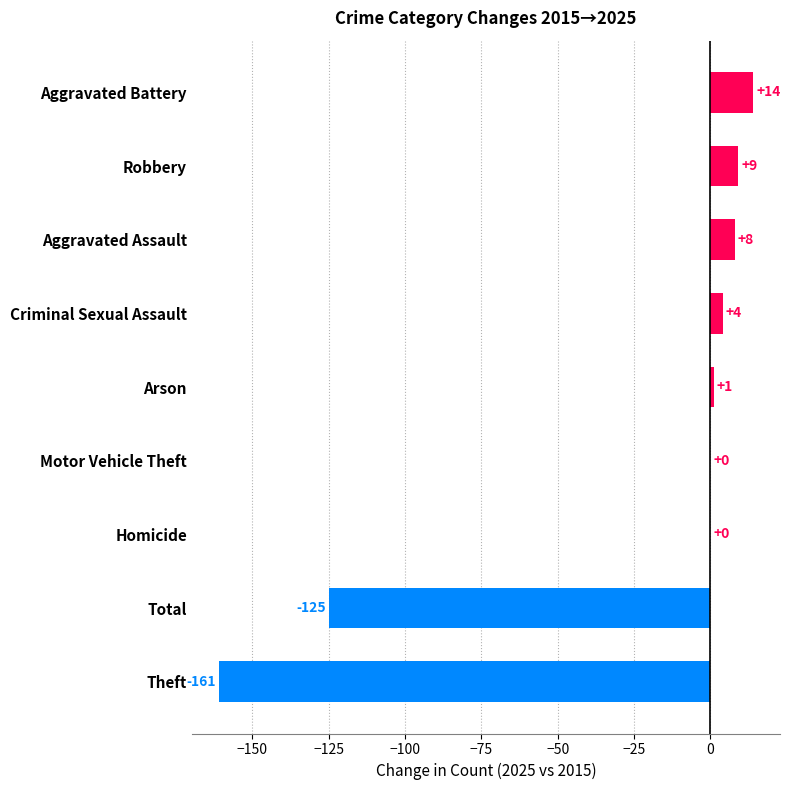

Reading top to bottom, extract all data points from this chart.

Aggravated Battery=14	Robbery=9	Aggravated Assault=8	Criminal Sexual Assault=4	Arson=1	Motor Vehicle Theft=0	Homicide=0	Total=-125	Theft=-161